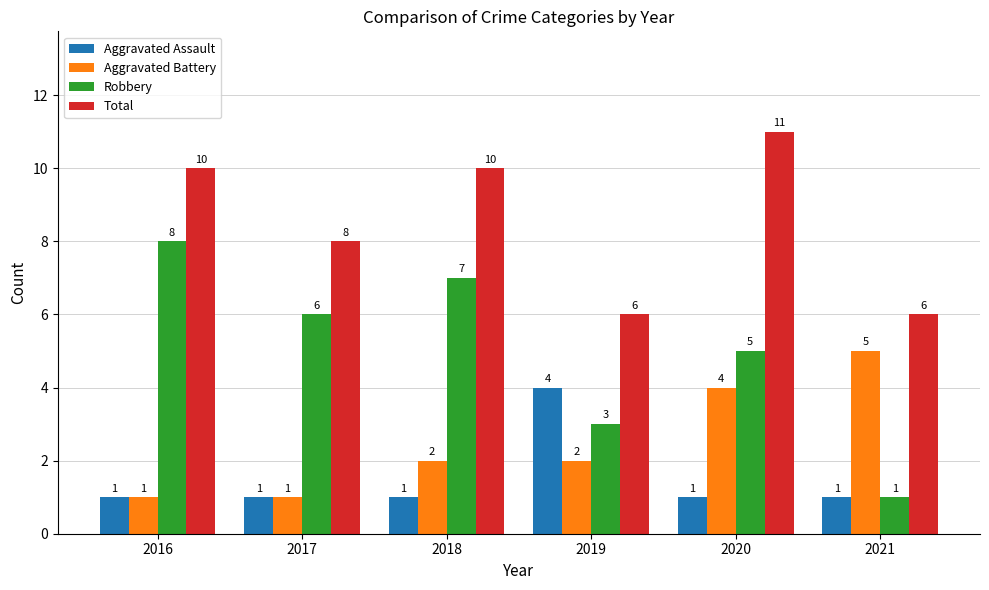

What is the total value across all series at 2019?

15